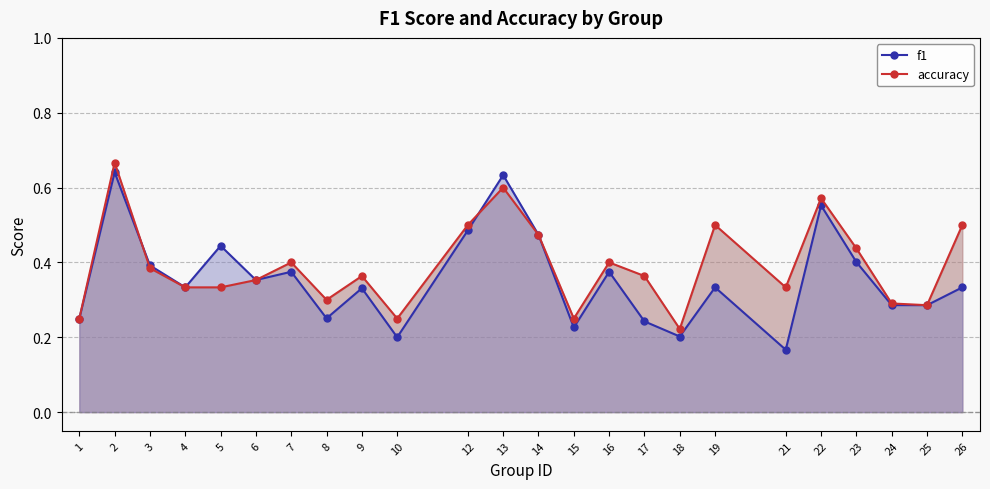

Between which two adjacent categories do f1 and accuracy first intersect?

2 and 3